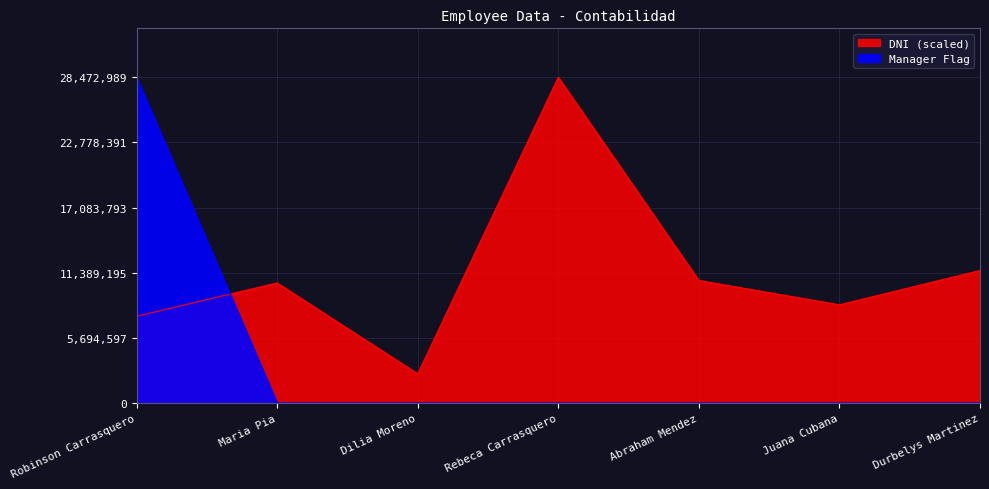

In DNI (scaled), how many points are higher than both neighbors (excluding endpoints)?

2